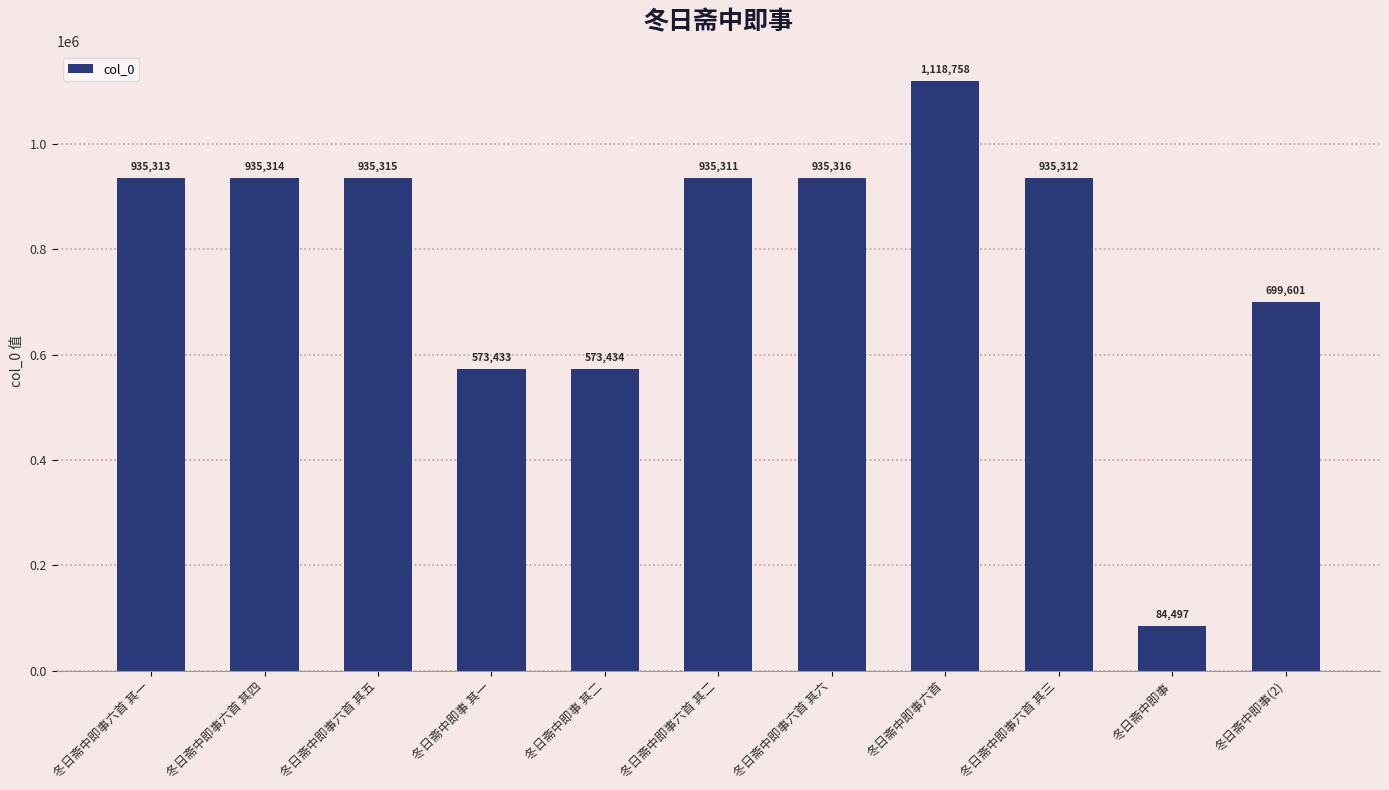

What is the ratio of the value at 冬日斋中即事六首 其五 to the value at 冬日斋中即事六首 其六?

1.0